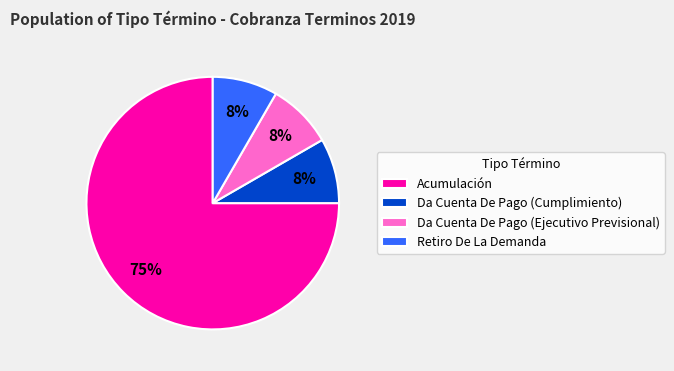

What is the majority slice?

Acumulación